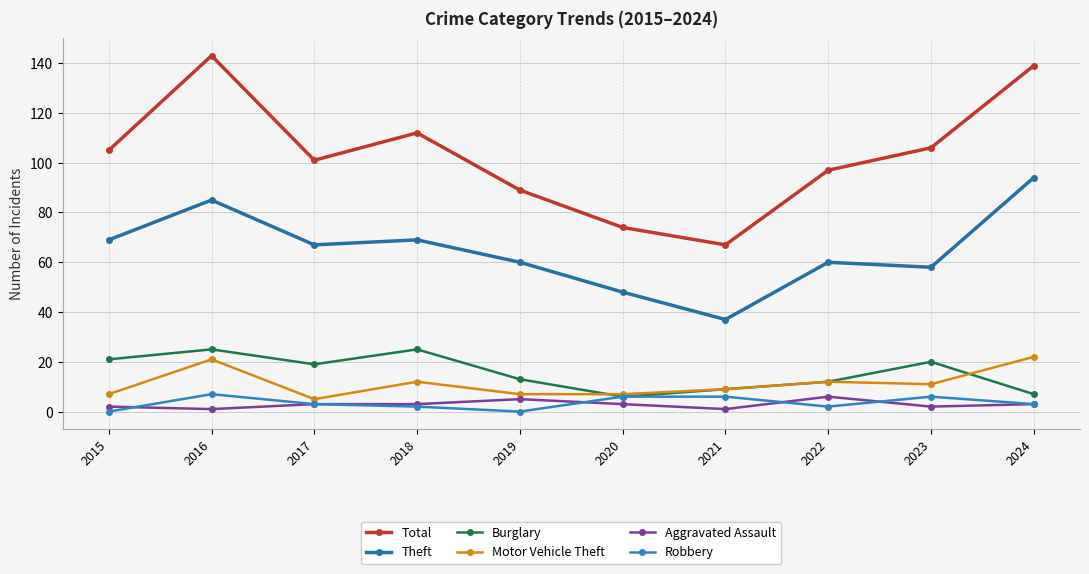

True or false: Total and Burglary cross at least once.

False